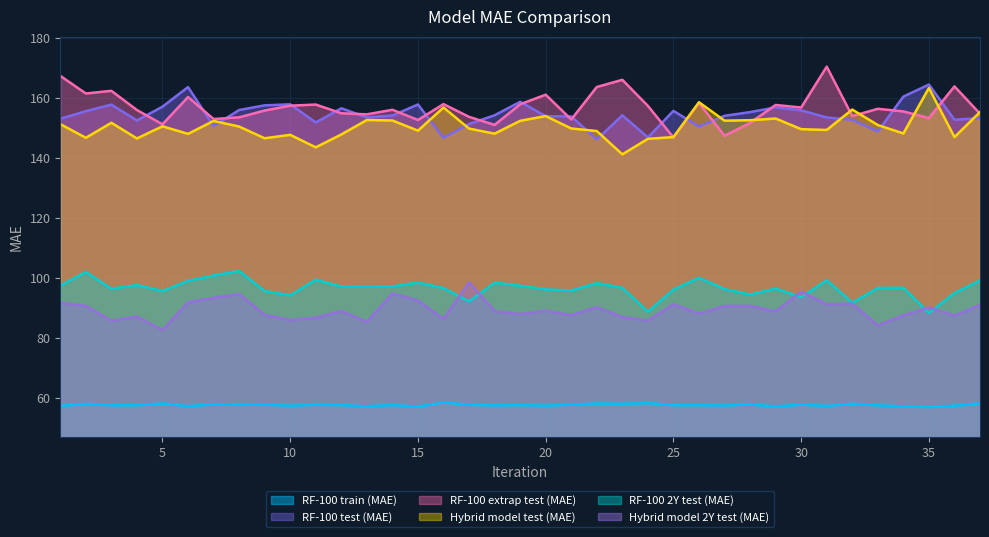

Which category has the lowest value in the RF-100 2Y test (MAE) series?

35